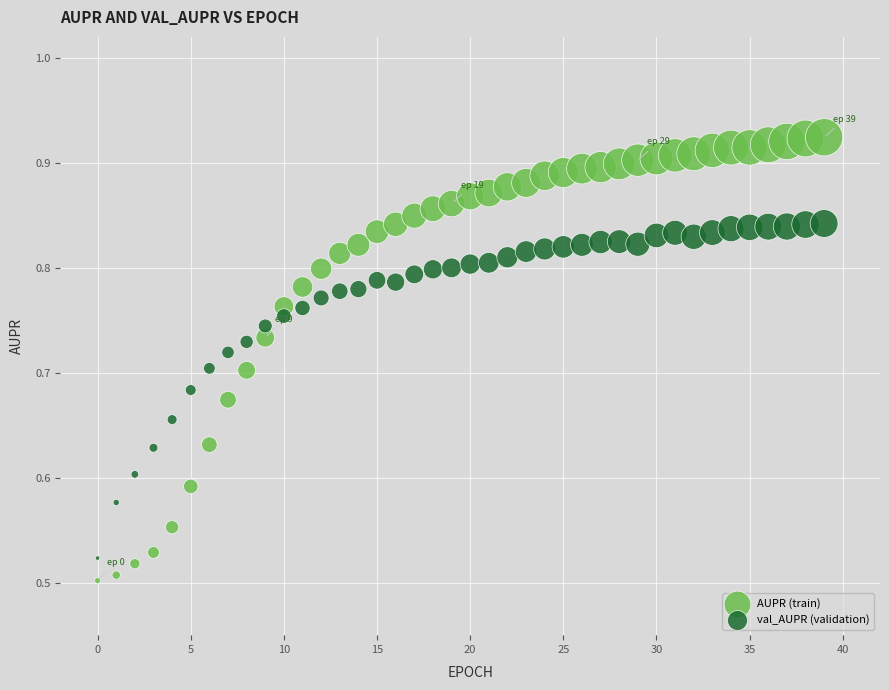

Which series reaches the minimum Y coordinate?

AUPR (train)